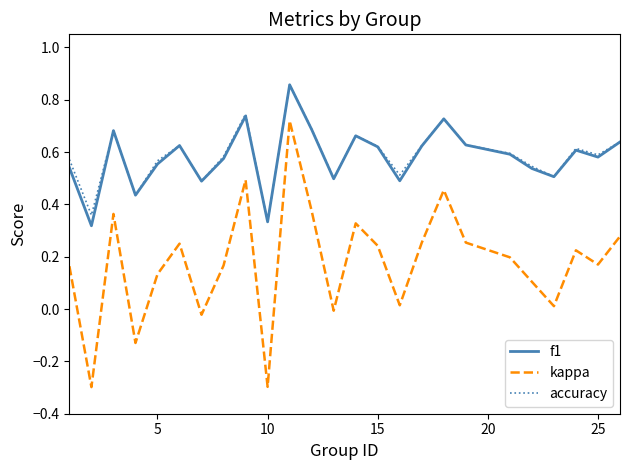

What is the minimum value shown in the chart?

-0.3